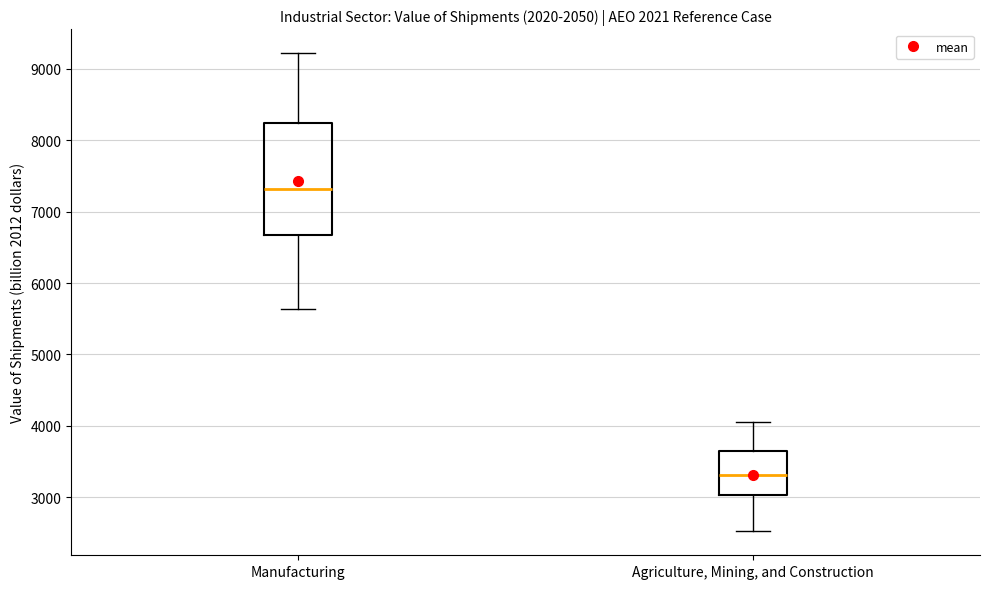

Which box is the tallest, from its lower edge to its upper edge?

Manufacturing